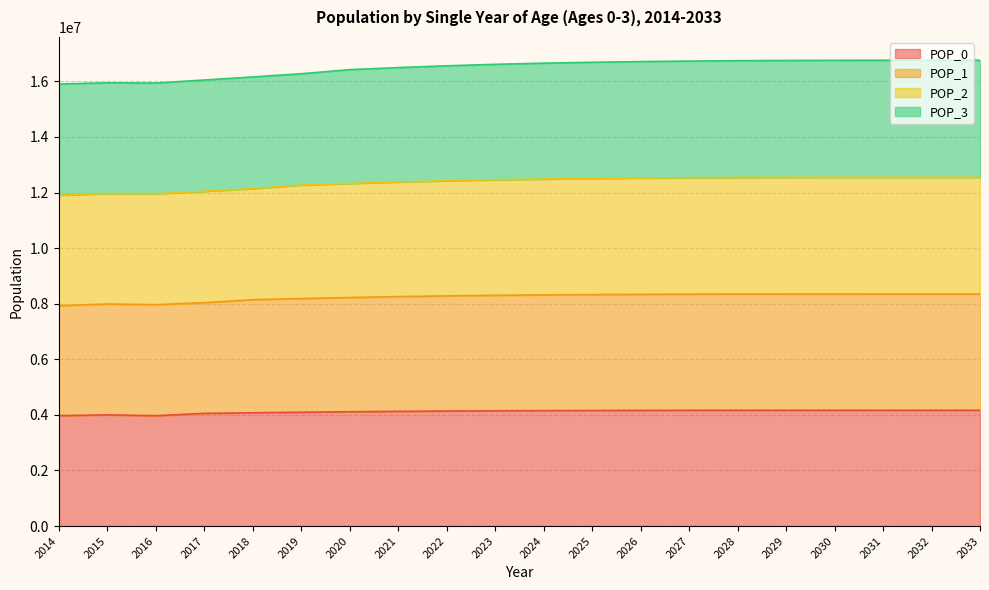

What is the total value across all series at 2031?

16759445